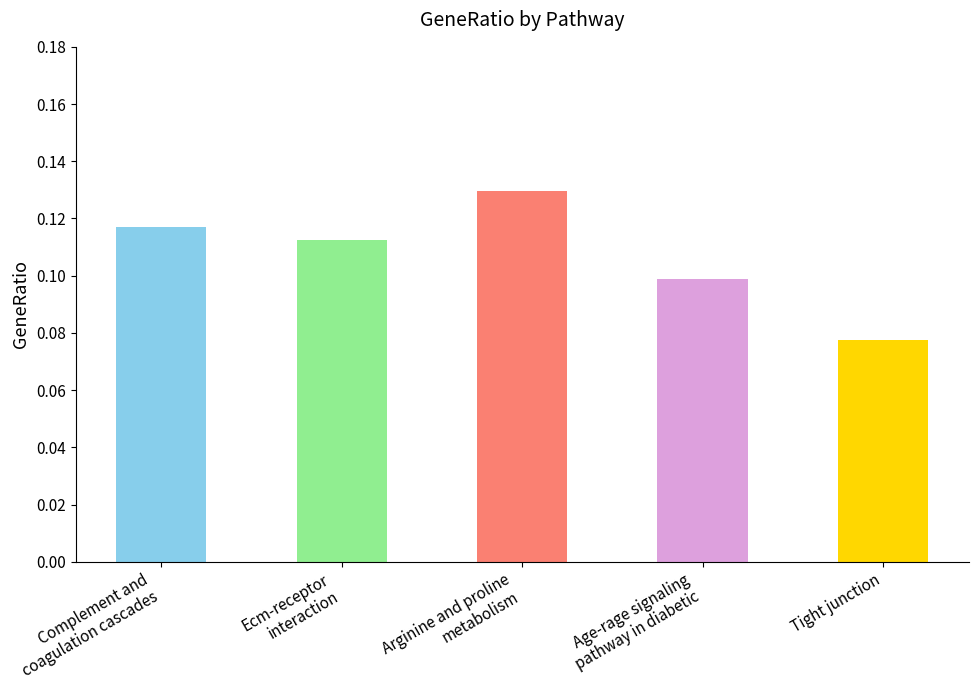

What is the sum of all values?

0.5